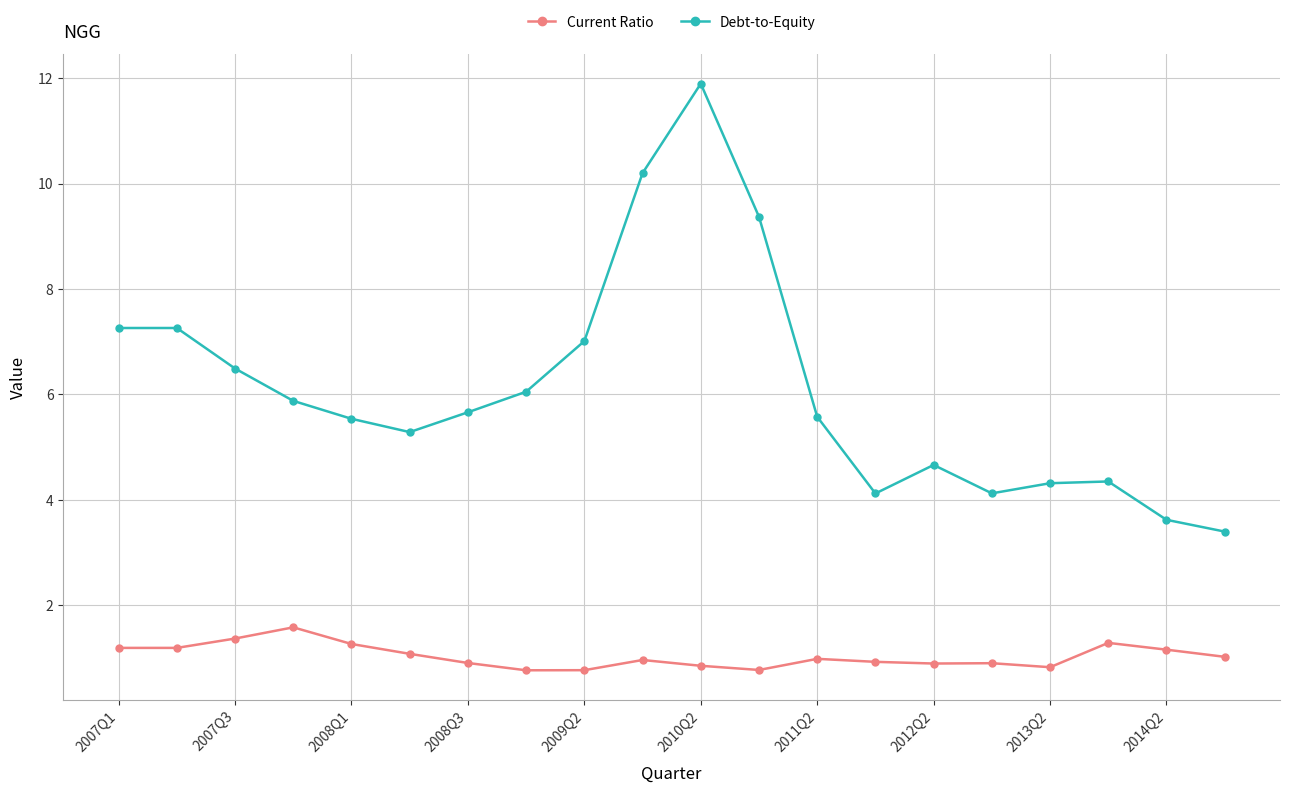

At how many categories does at least one series exceed 2?

20